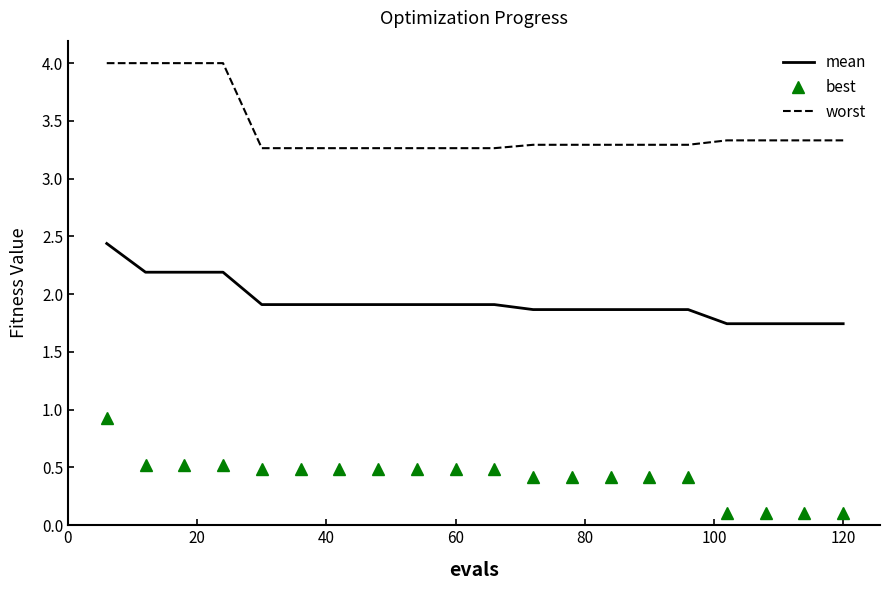

What is the difference between the maximum and minimum values in the best series?

0.8